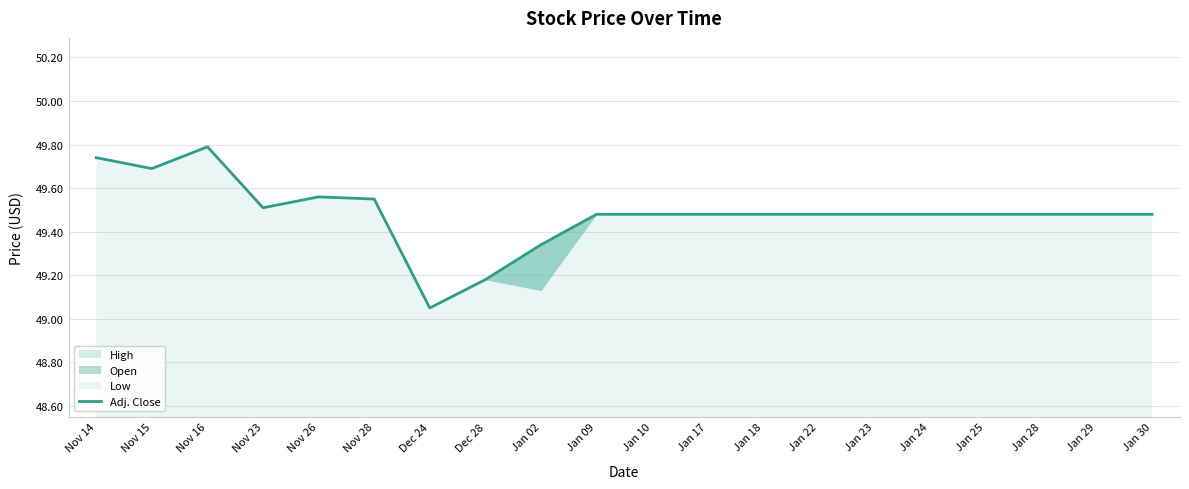

Rank the categories by value from highest to lowest.

Nov 16, Nov 14, Nov 15, Nov 26, Nov 28, Nov 23, Jan 09, Jan 10, Jan 17, Jan 18, Jan 22, Jan 23, Jan 24, Jan 25, Jan 28, Jan 29, Jan 30, Jan 02, Dec 28, Dec 24